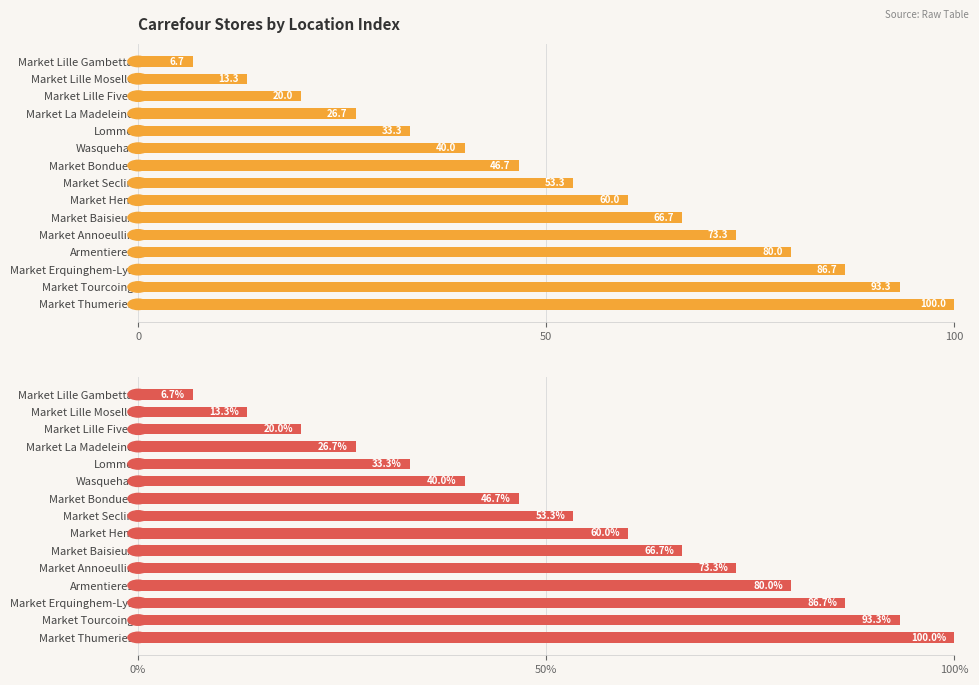

What is the average value?

53.3